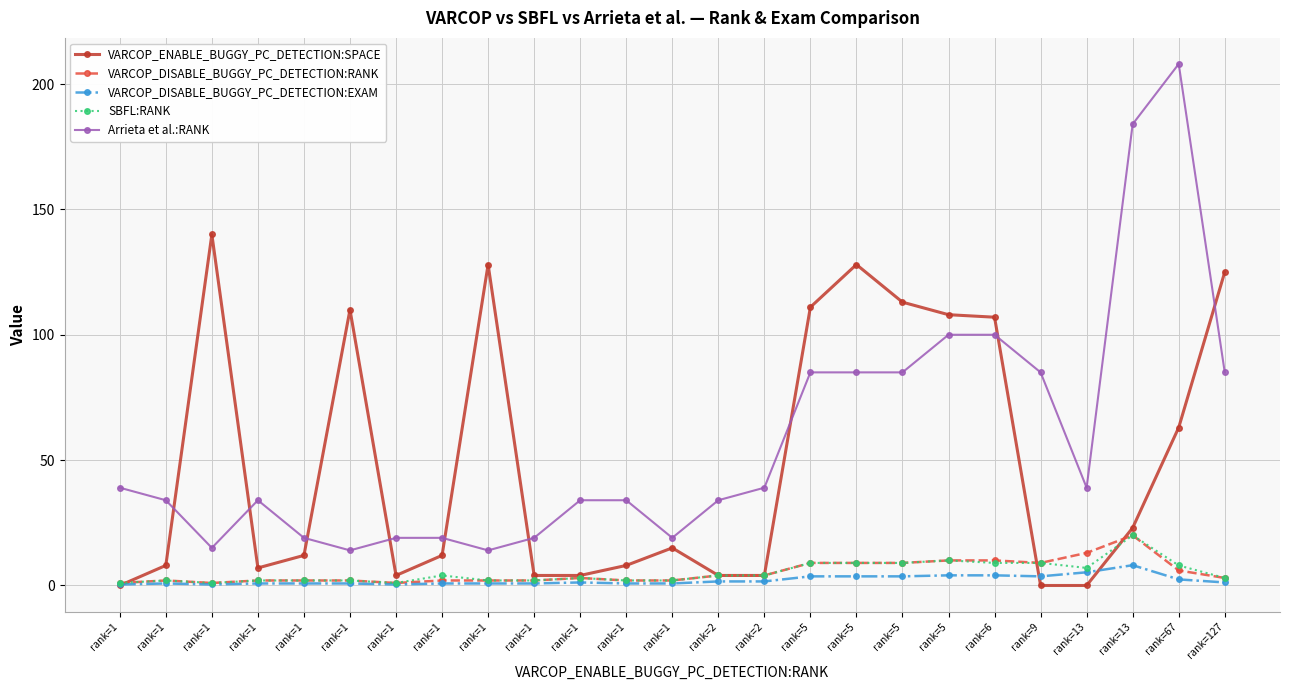

Which series has the largest range (max minus min)?

Arrieta et al.:RANK